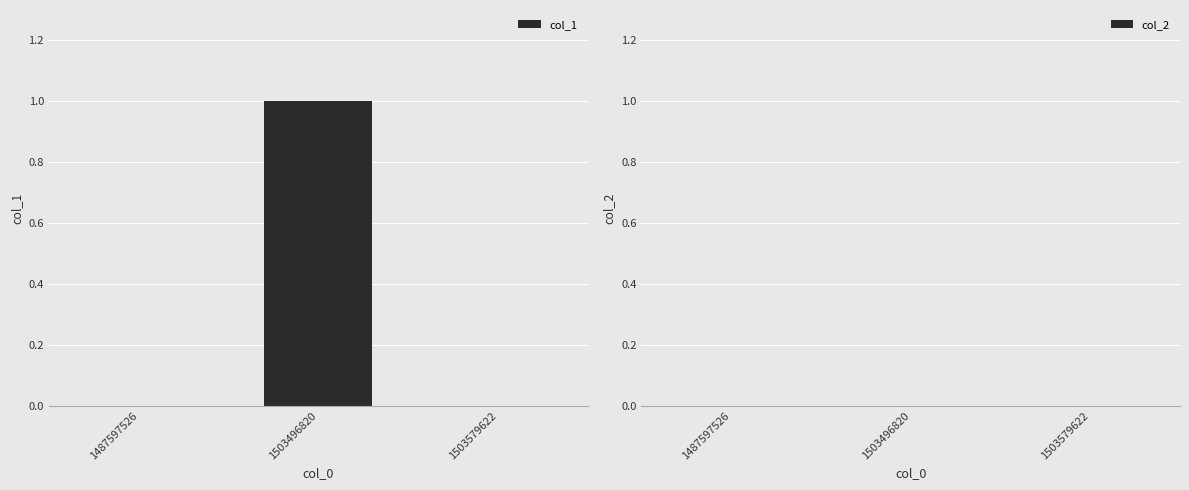

At which category does the chart reach its peak across all series?

1503496820